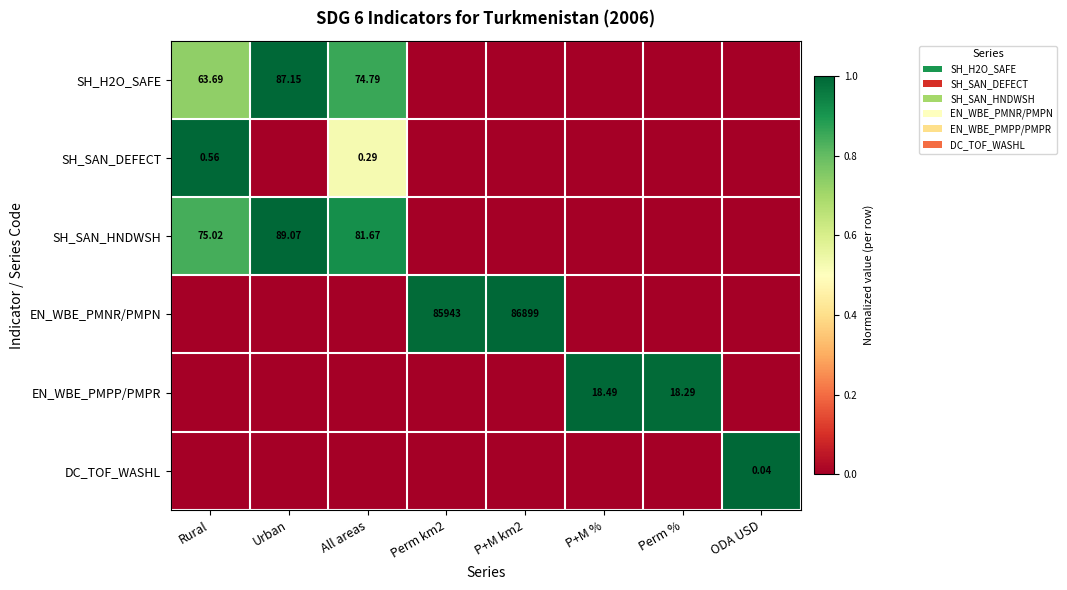

True or false: SH_SAN_DEFECT has a value of 0.0 at Perm km2.

True